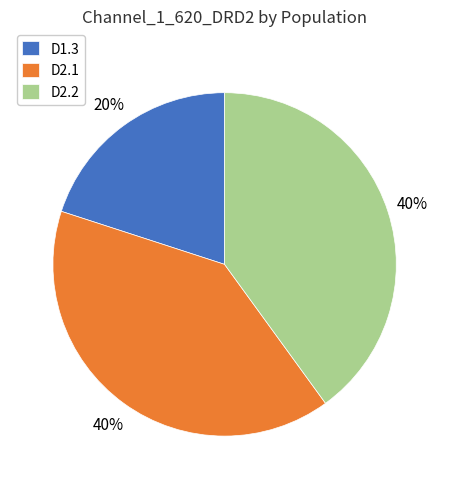

The D2.1 slice represents 25% of the pie. True or false?

False